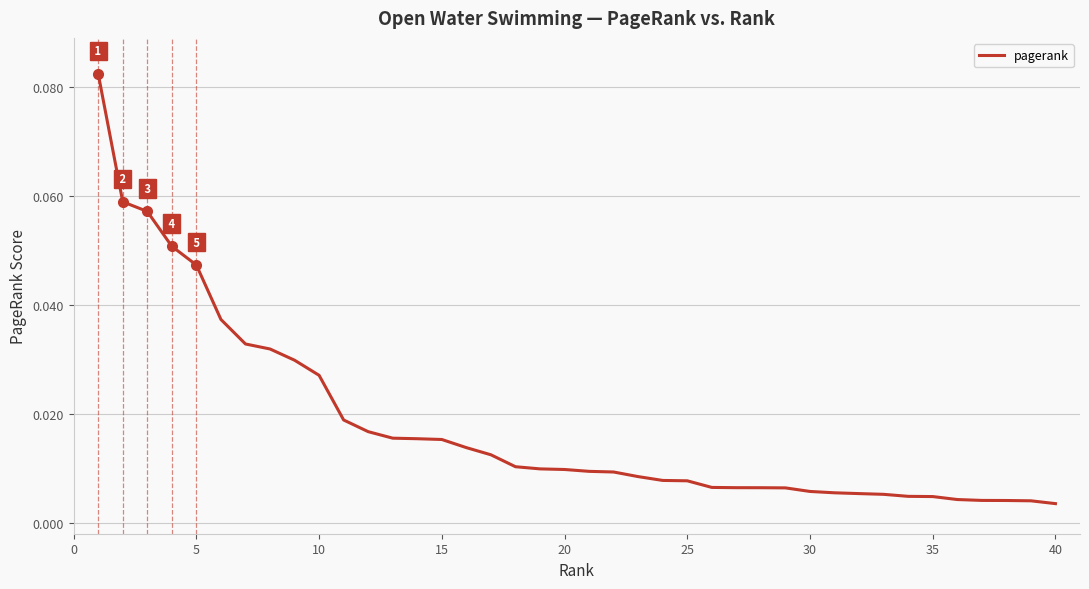

Does the chart have visible grid lines?

Yes